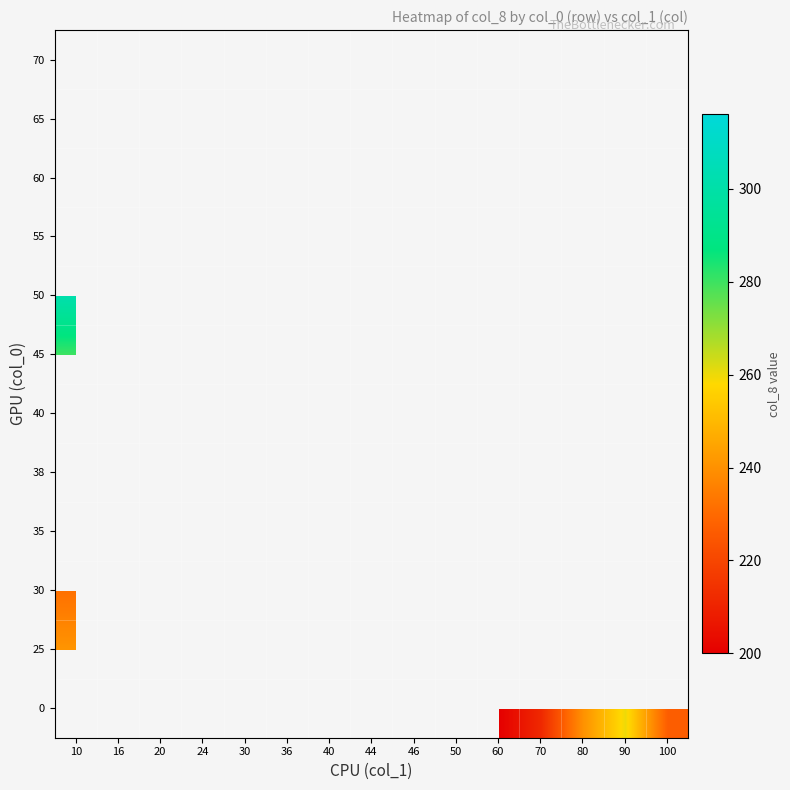

True or false: 55 has a value of 533.2 at 44.

False